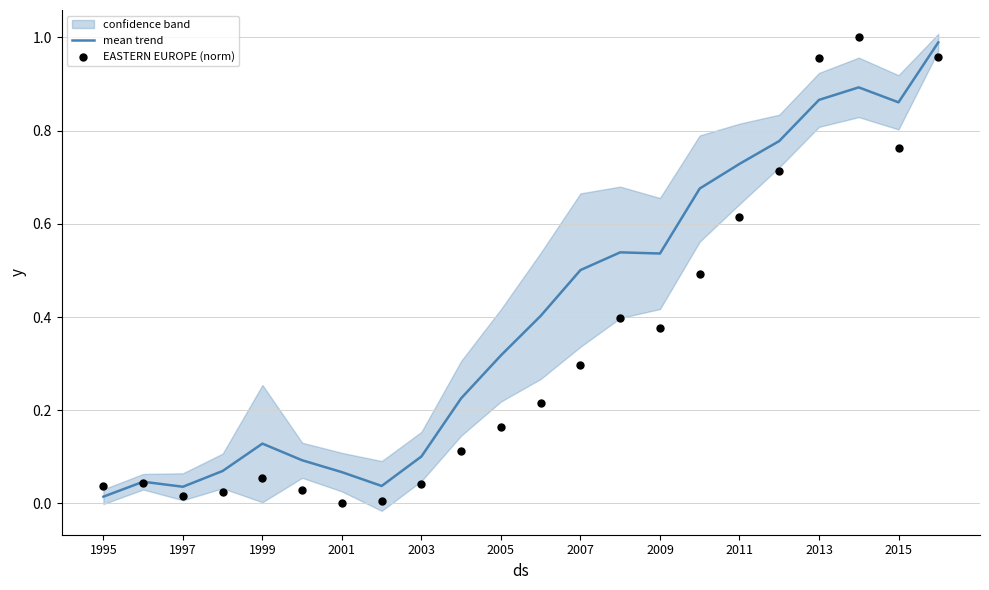

Which series reaches the minimum Y coordinate?

EASTERN EUROPE (norm)